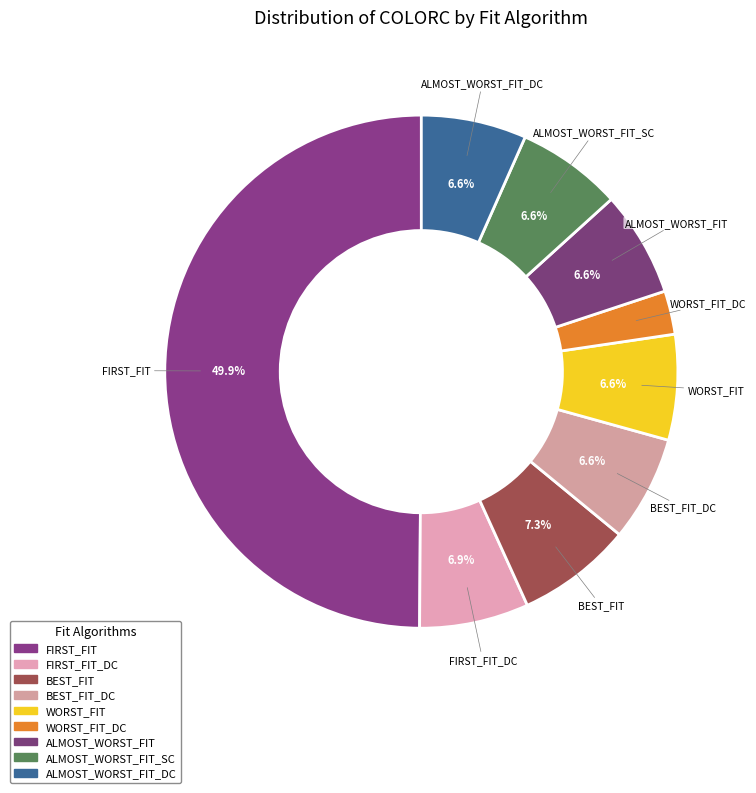

Count the number of slices in the pie.

9